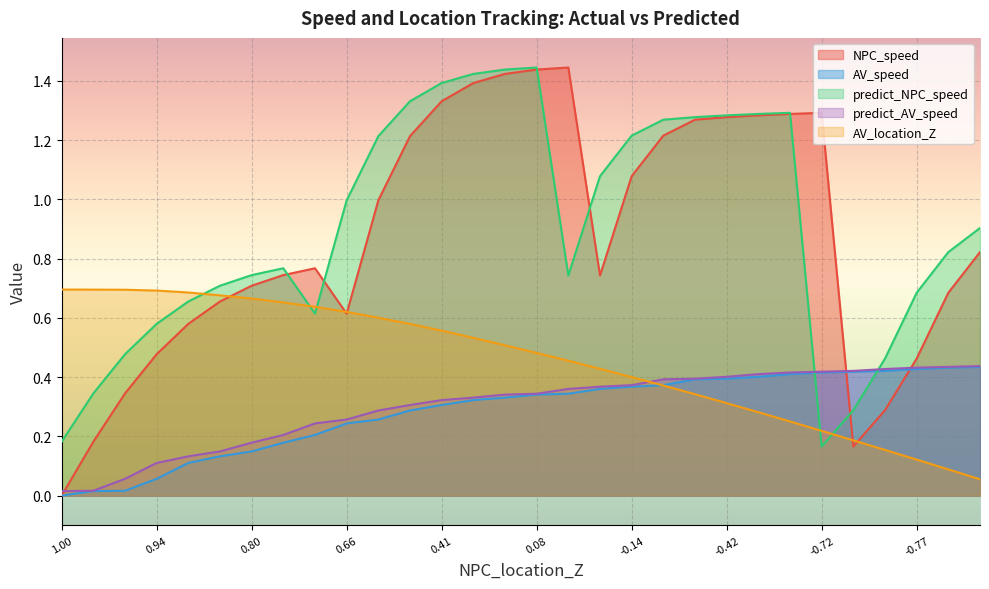

True or false: predict_NPC_speed has a value of 0.4 at -0.77.

False